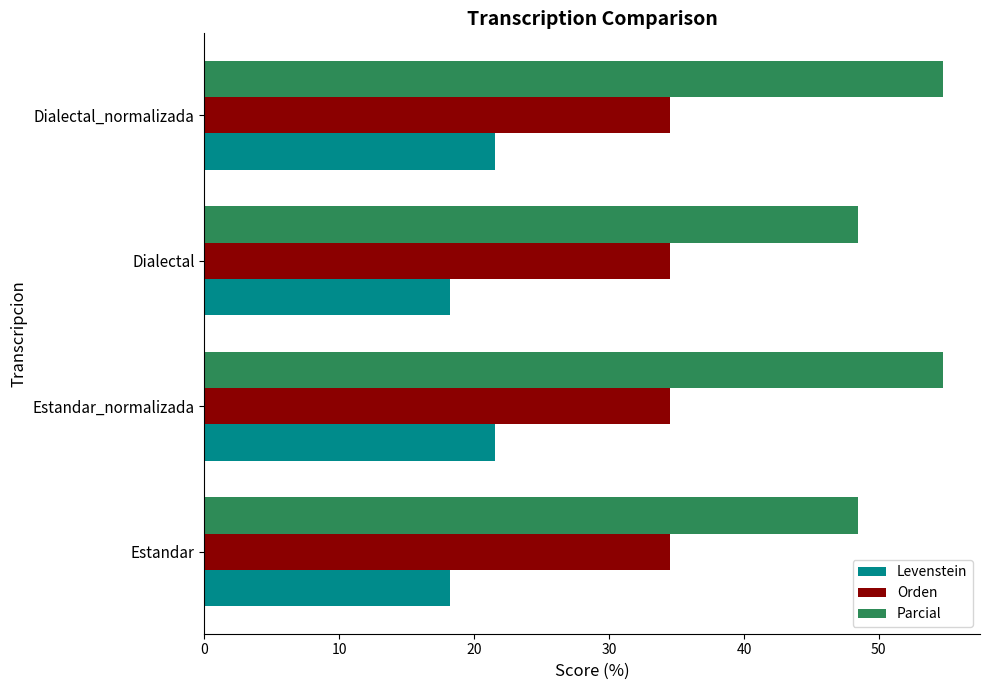

What is the lowest value of the Orden series?

34.5